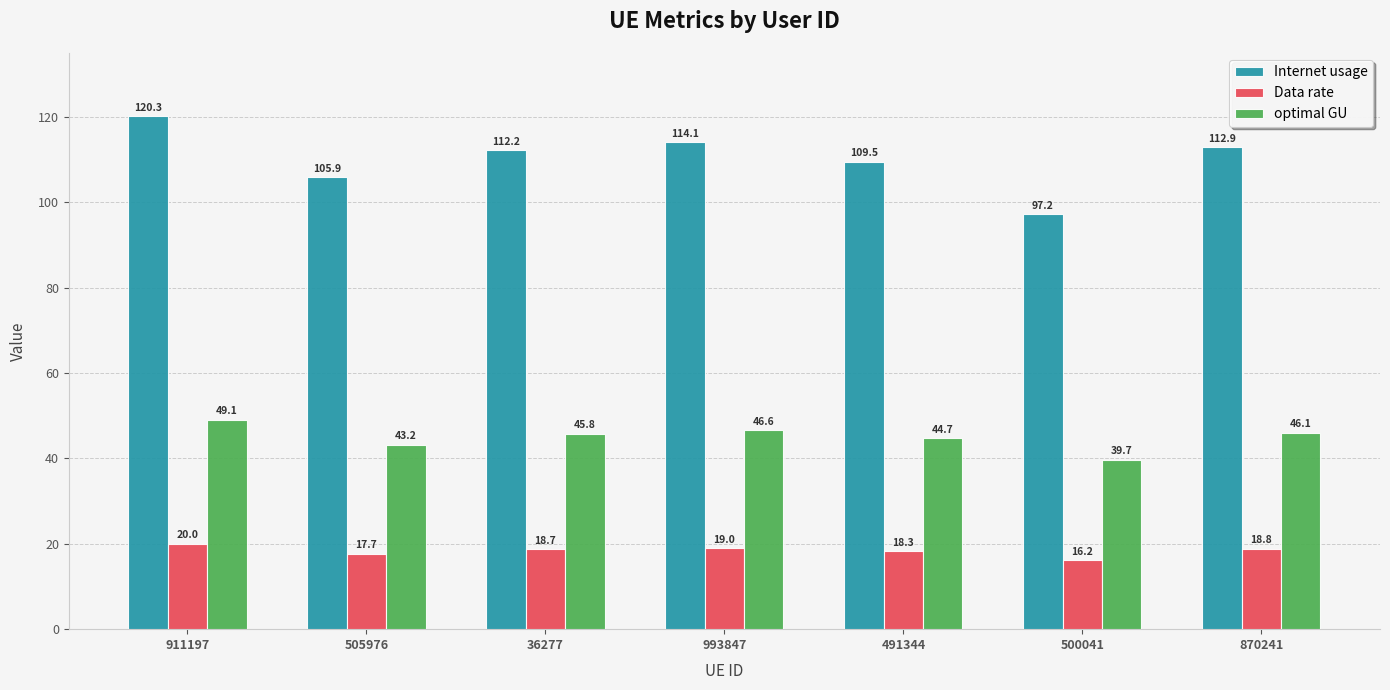

What is the approximate value of optimal GU at 505976?

43.2